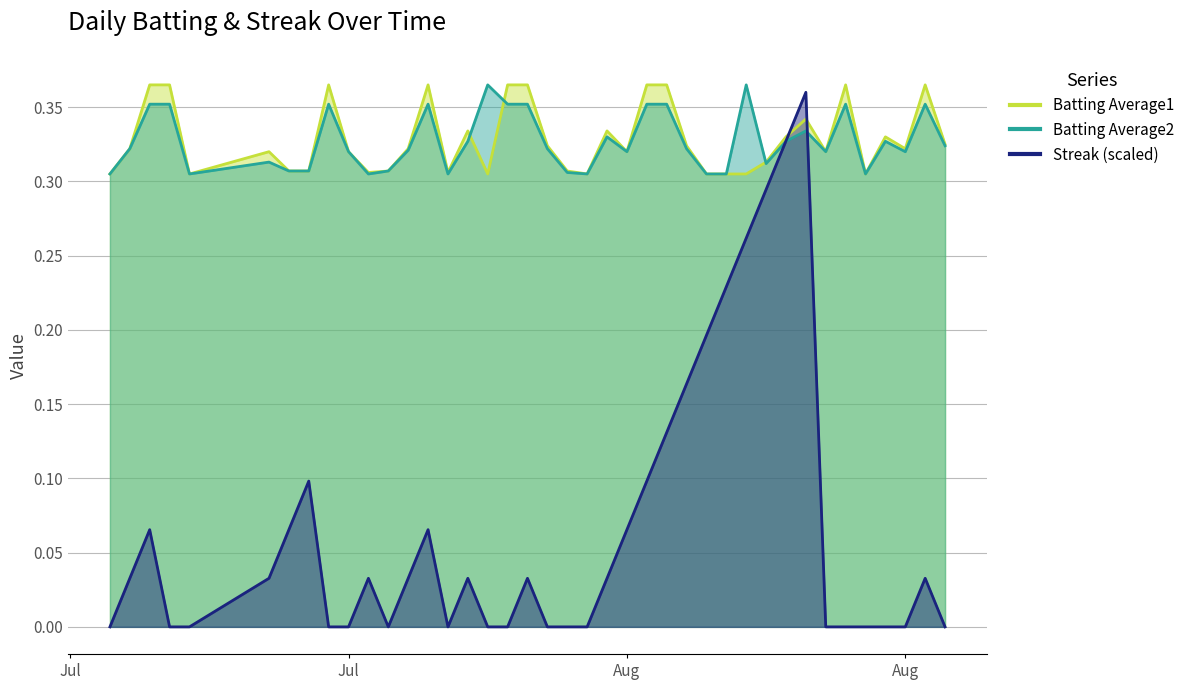

Which series has the widest spread of values?

Streak